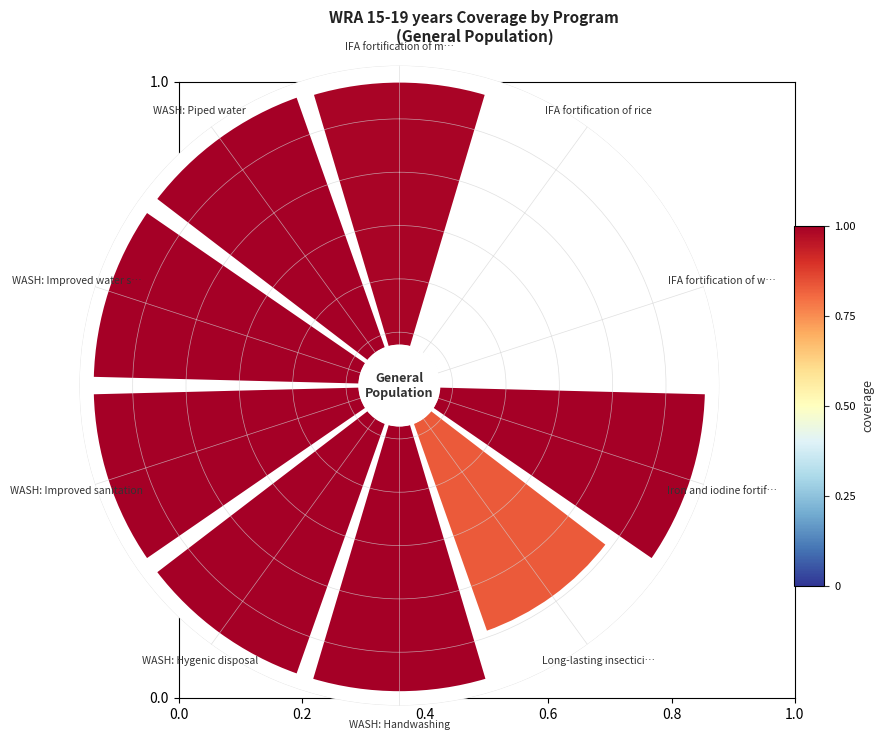

How many segments does this pie chart have?

10